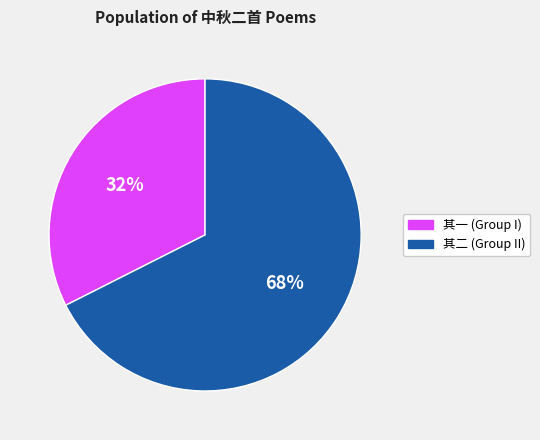

How many segments does this pie chart have?

2